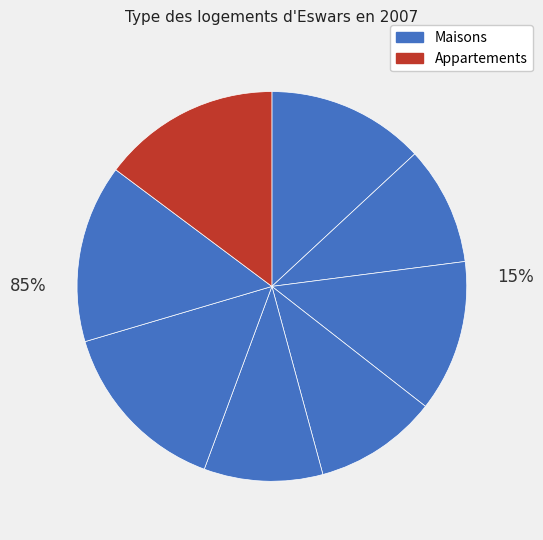

What percentage is the 5 slice, to the nearest percent?

10%